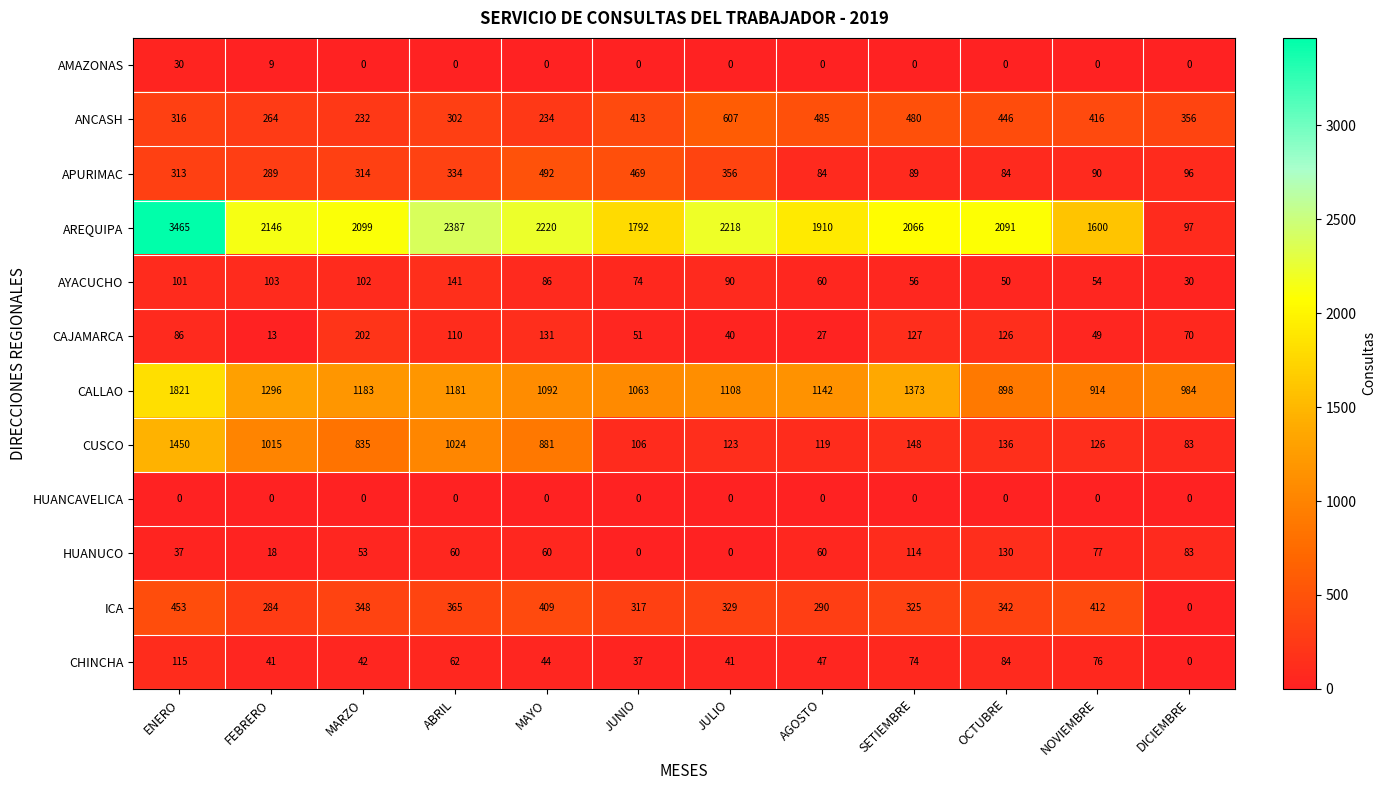

List the series in order of their peak value, lowest first.

HUANCAVELICA, AMAZONAS, CHINCHA, HUANUCO, AYACUCHO, CAJAMARCA, ICA, APURIMAC, ANCASH, CUSCO, CALLAO, AREQUIPA